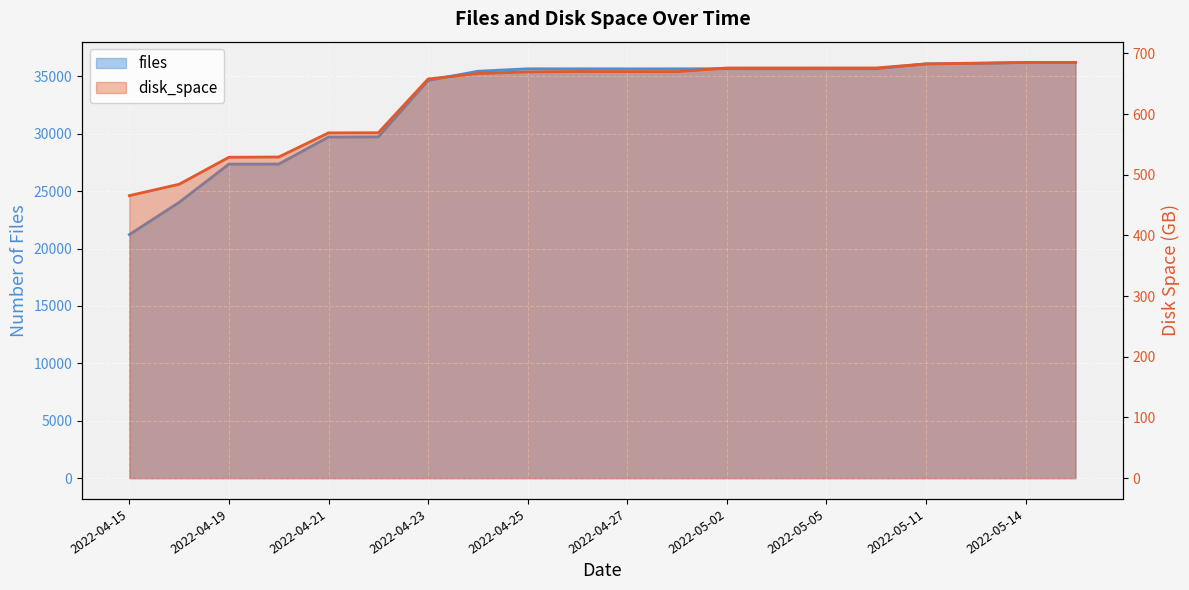

Rank the series by their average value, from lowest to highest.

disk_space, files